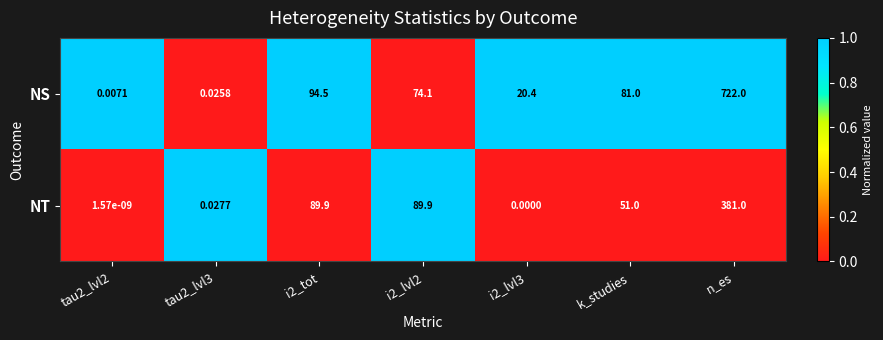

Which series changed the most between tau2_lvl3 and i2_lvl3?

NS